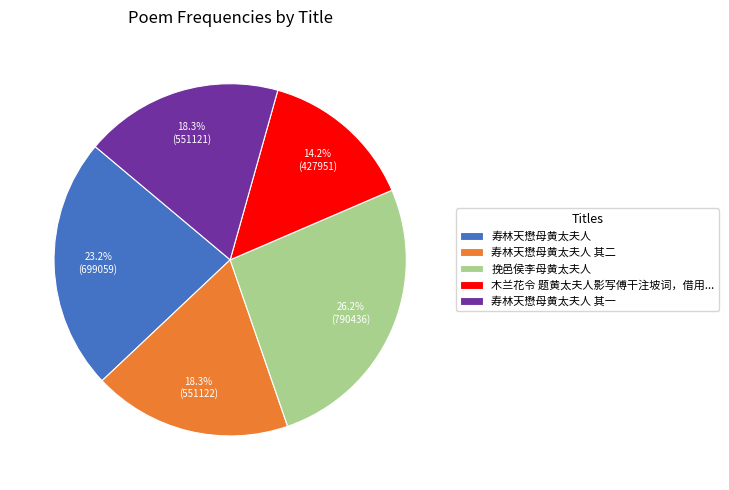

Is it true that 寿林天懋母黄太夫人 其一 is 18% of the pie?

True